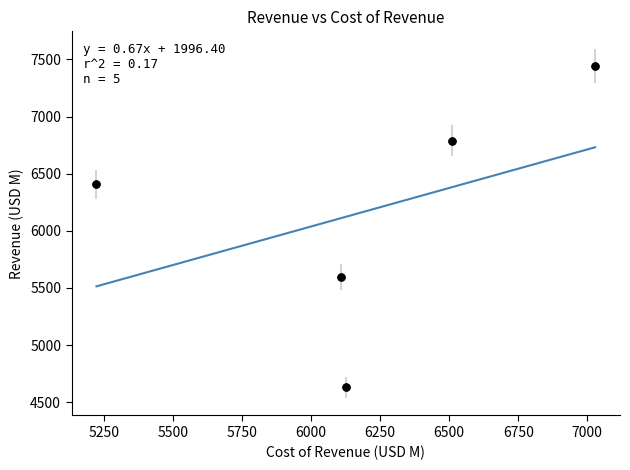

What Y value in the scatter plot is closest to 6037?

6406.4